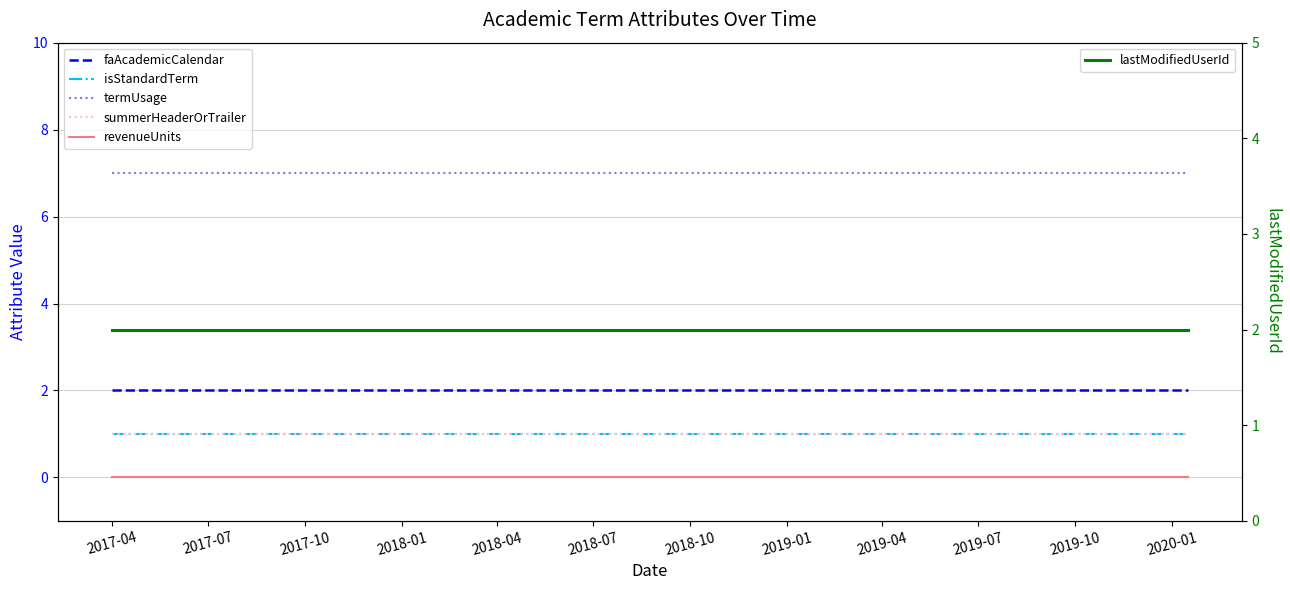

What is the average value of the isStandardTerm series?

1